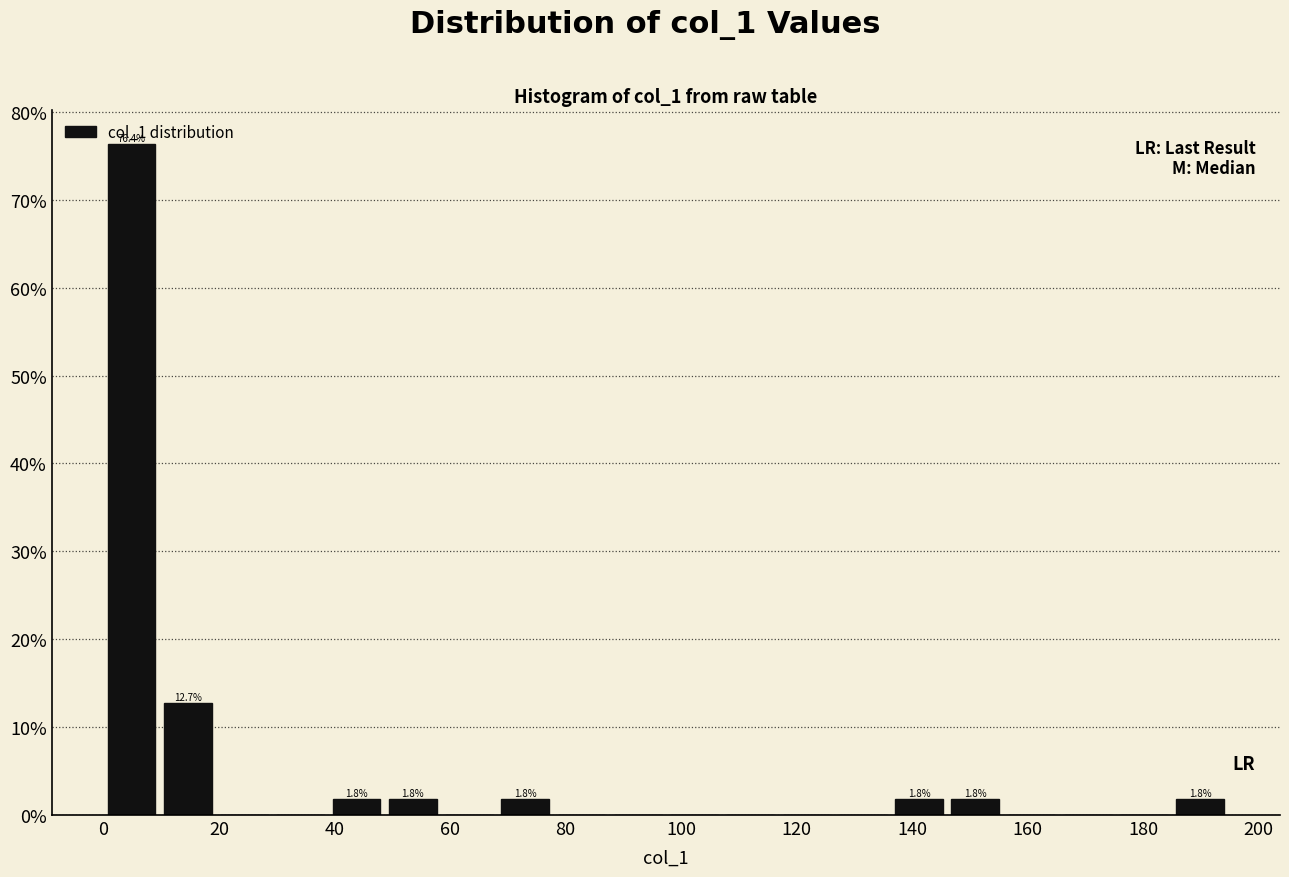

Over which range of the x-axis is the bar tallest?

0 to 10